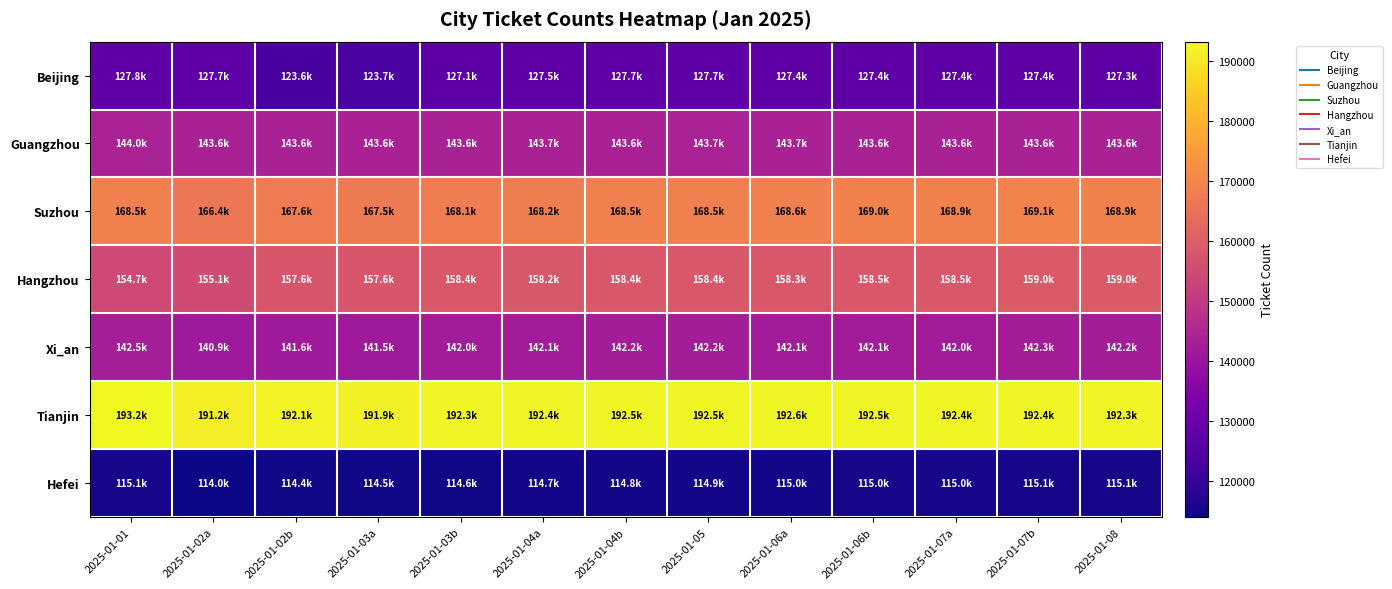

Rank the series at 2025-01-03a from highest to lowest value.

Tianjin, Suzhou, Hangzhou, Guangzhou, Xi_an, Beijing, Hefei